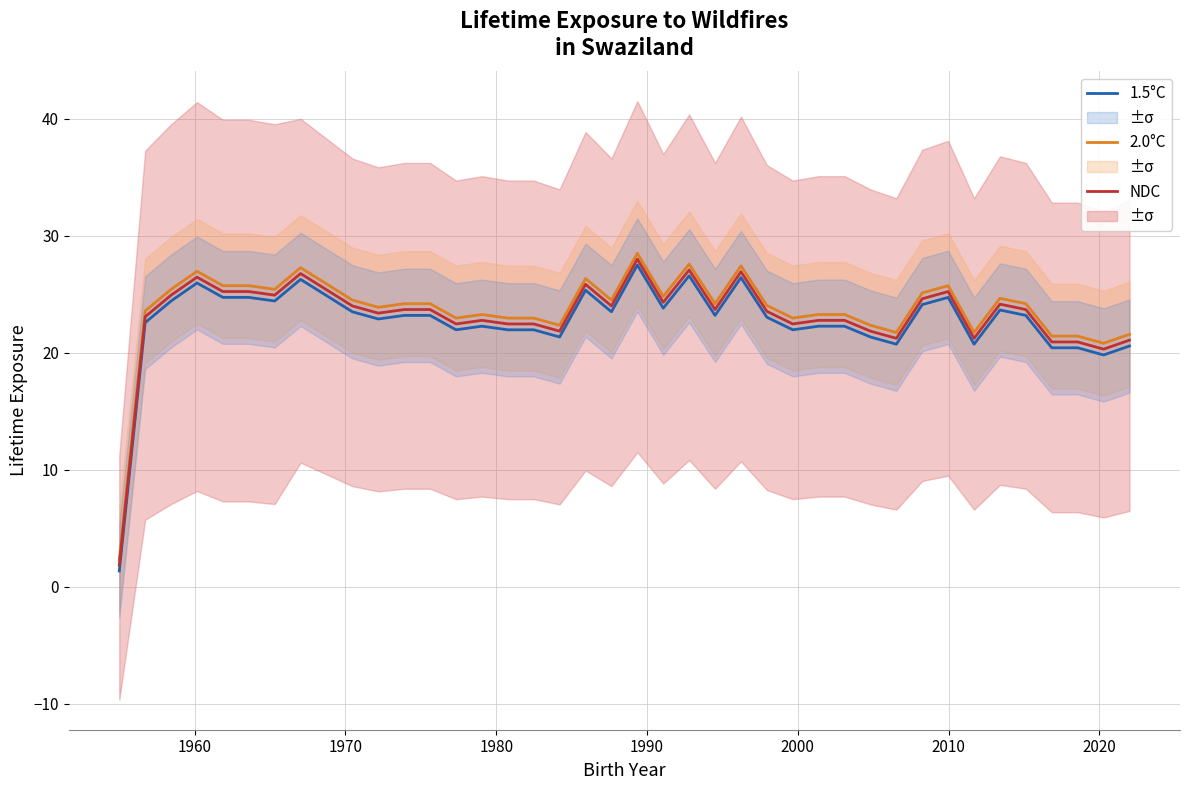

How many values in the 2.0°C series exceed 24?

22